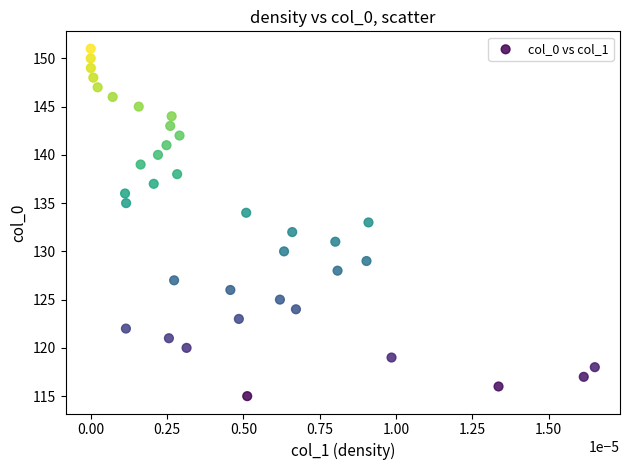

What is the range of Y values (max minus min)?

36